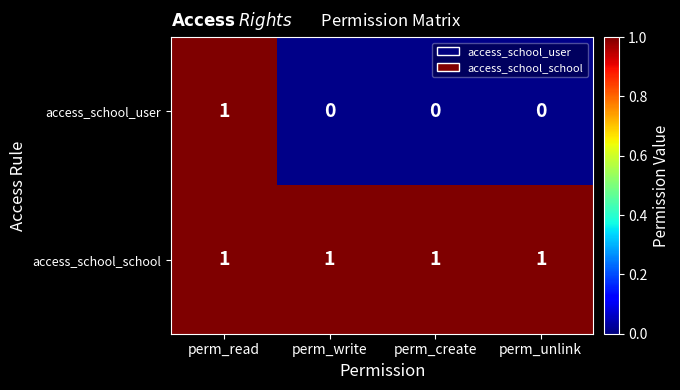

Count the access_school_user values in the range 0 to 1.

4